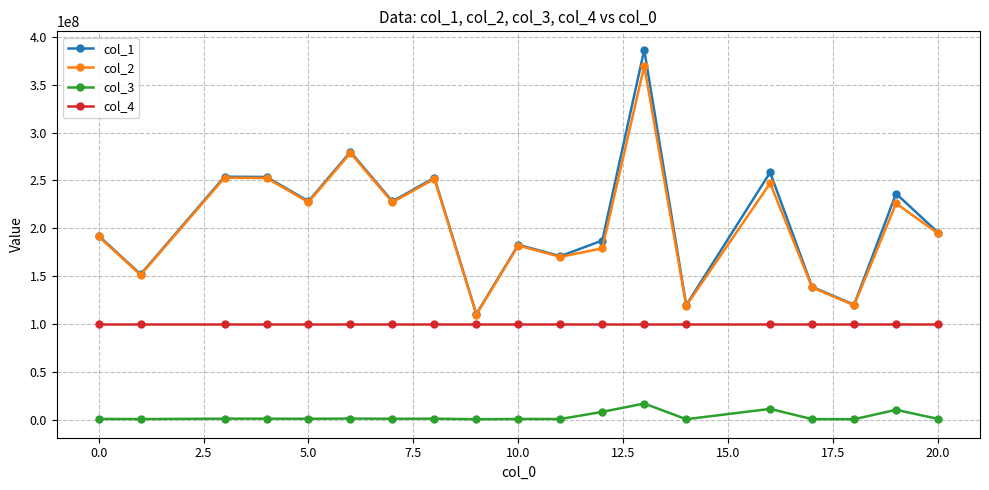

What is the value of the col_2 point at the 12th from the left?

179044208.7